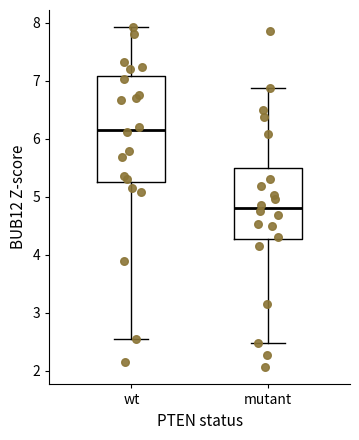

Which box has the highest median line?

wt